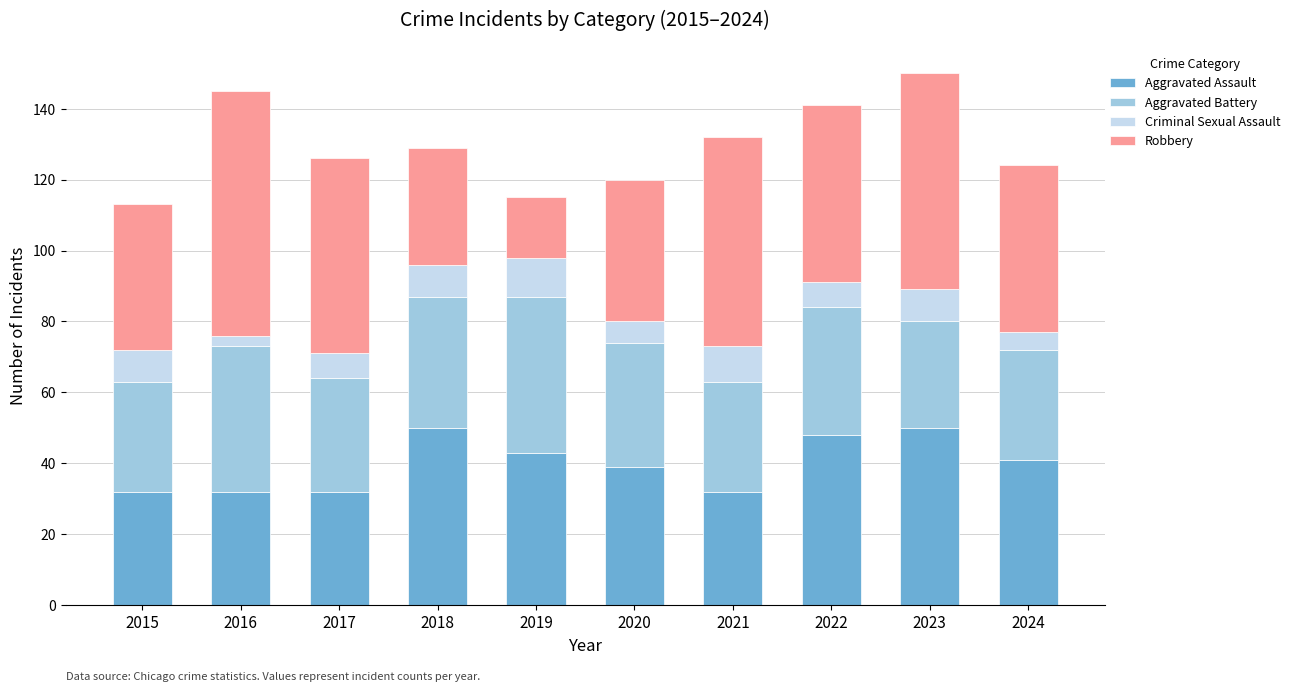

What is the difference between the second highest and minimum values in the Aggravated Assault series?

18